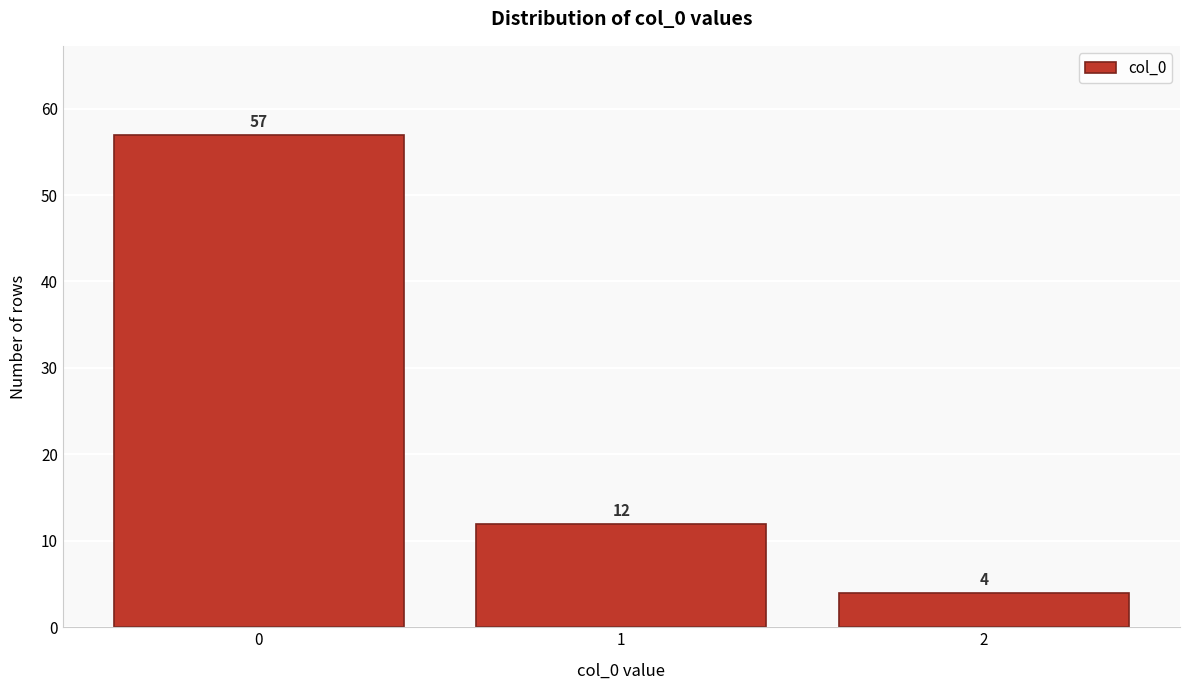

Reading right to left, extract all data points from this chart.

4	12	57